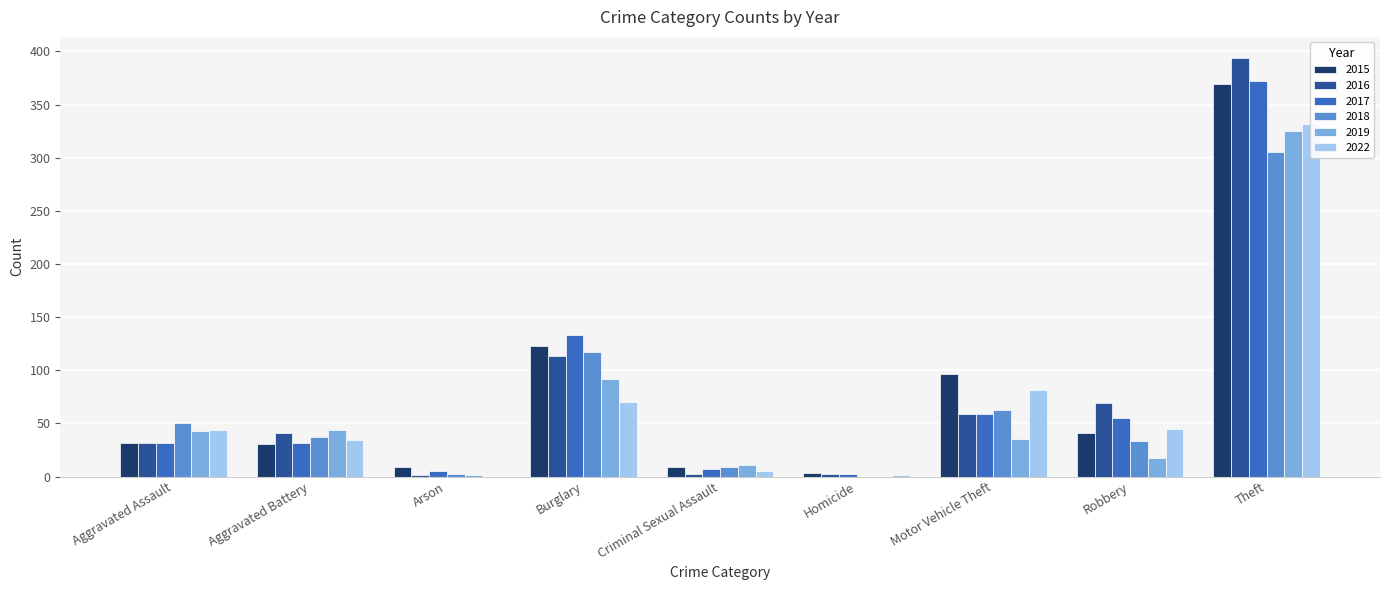

The value of 2018 at Homicide is -141. True or false?

False